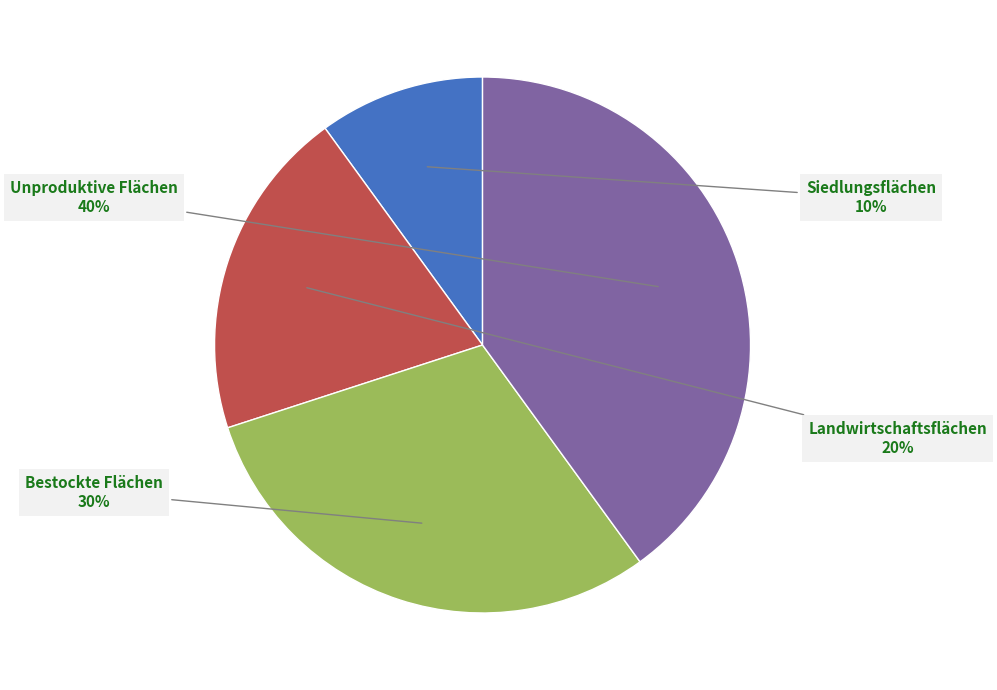

To the nearest percent, what is the combined percentage of Unproduktive Flächen and Siedlungsflächen?

50%